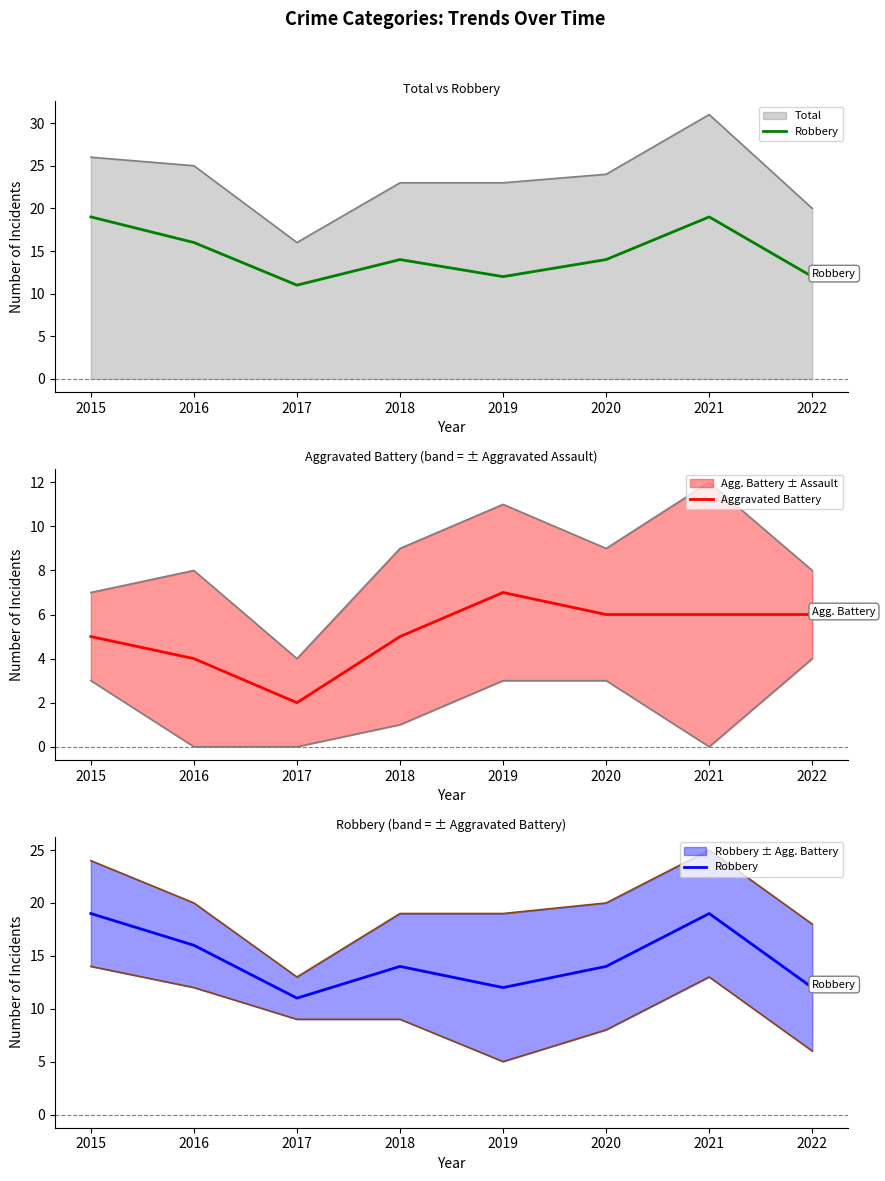

At which category is the sum across all series the highest?

2021